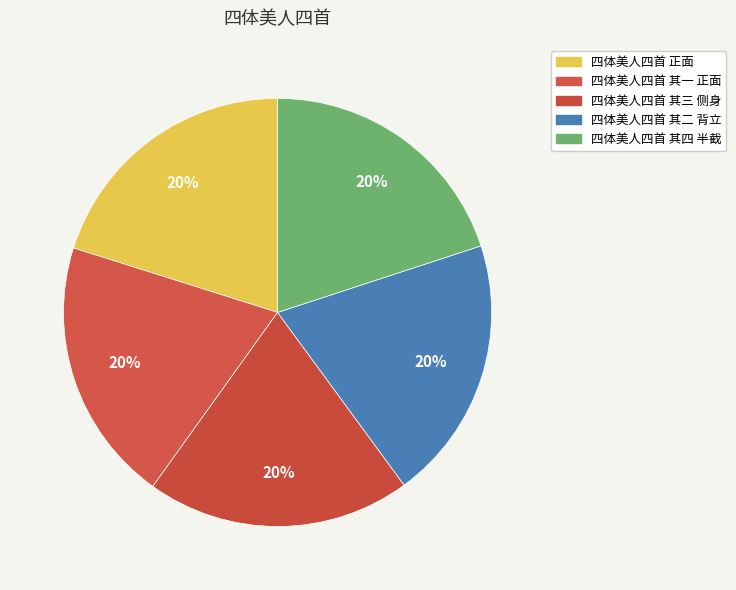

How many slices are in this pie chart?

5